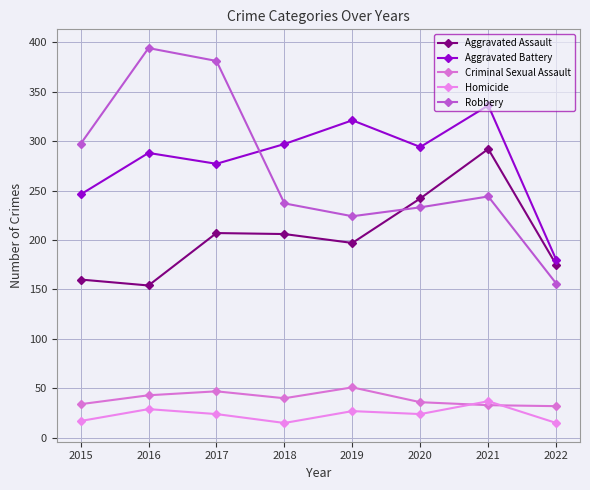

True or false: Robbery has more than 2 interior local peaks.

False